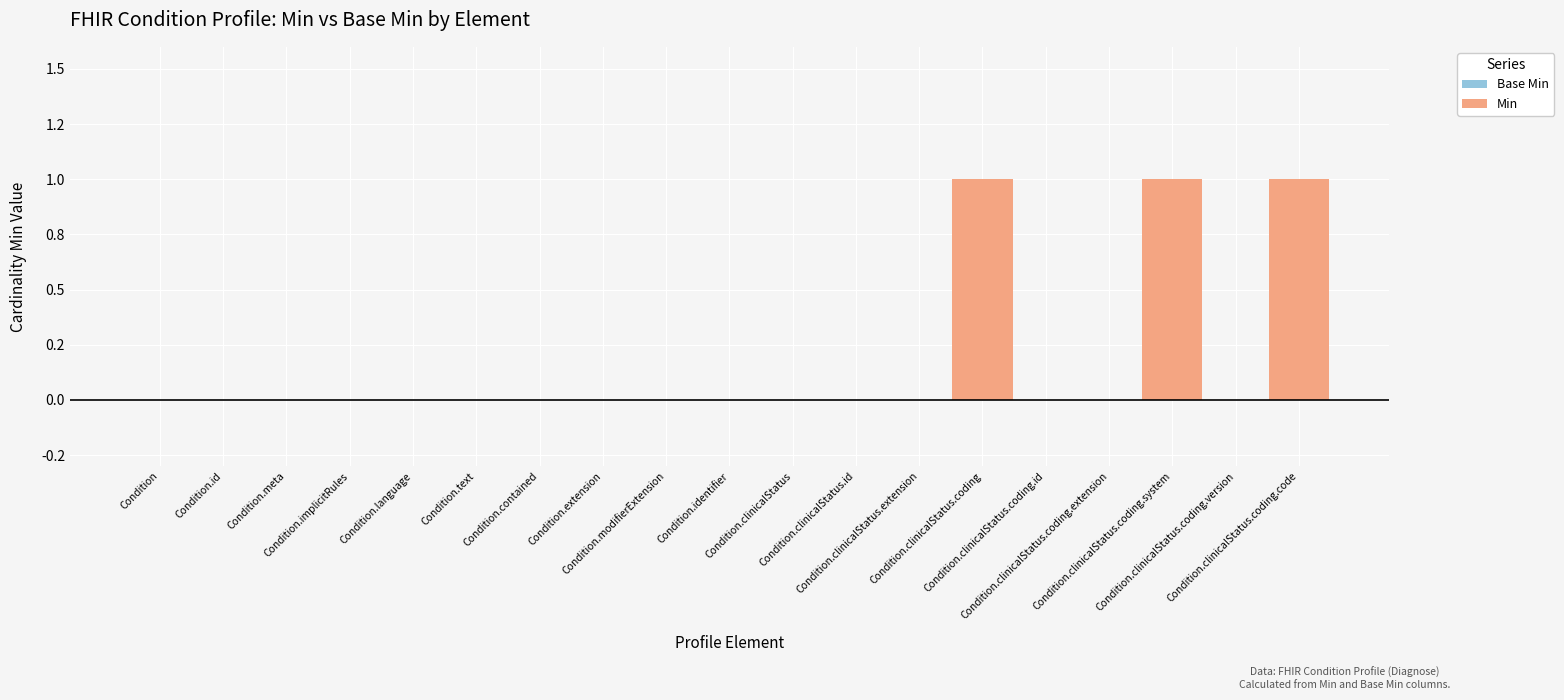

Between Condition.clinicalStatus.coding and Condition.extension, which is larger?

Condition.clinicalStatus.coding